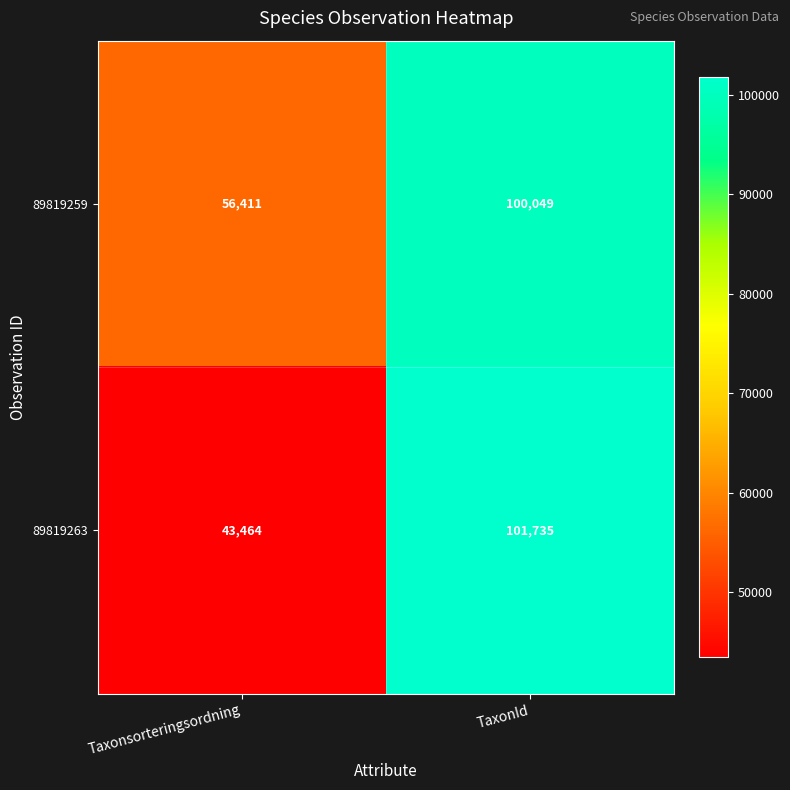

True or false: 89819263 has a value of 101735 at TaxonId.

True